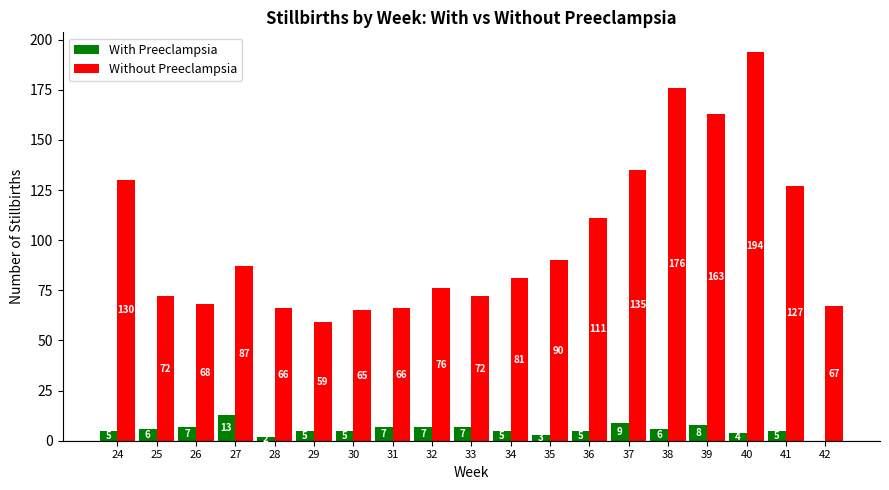

What is the sum of all With Preeclampsia values?

109